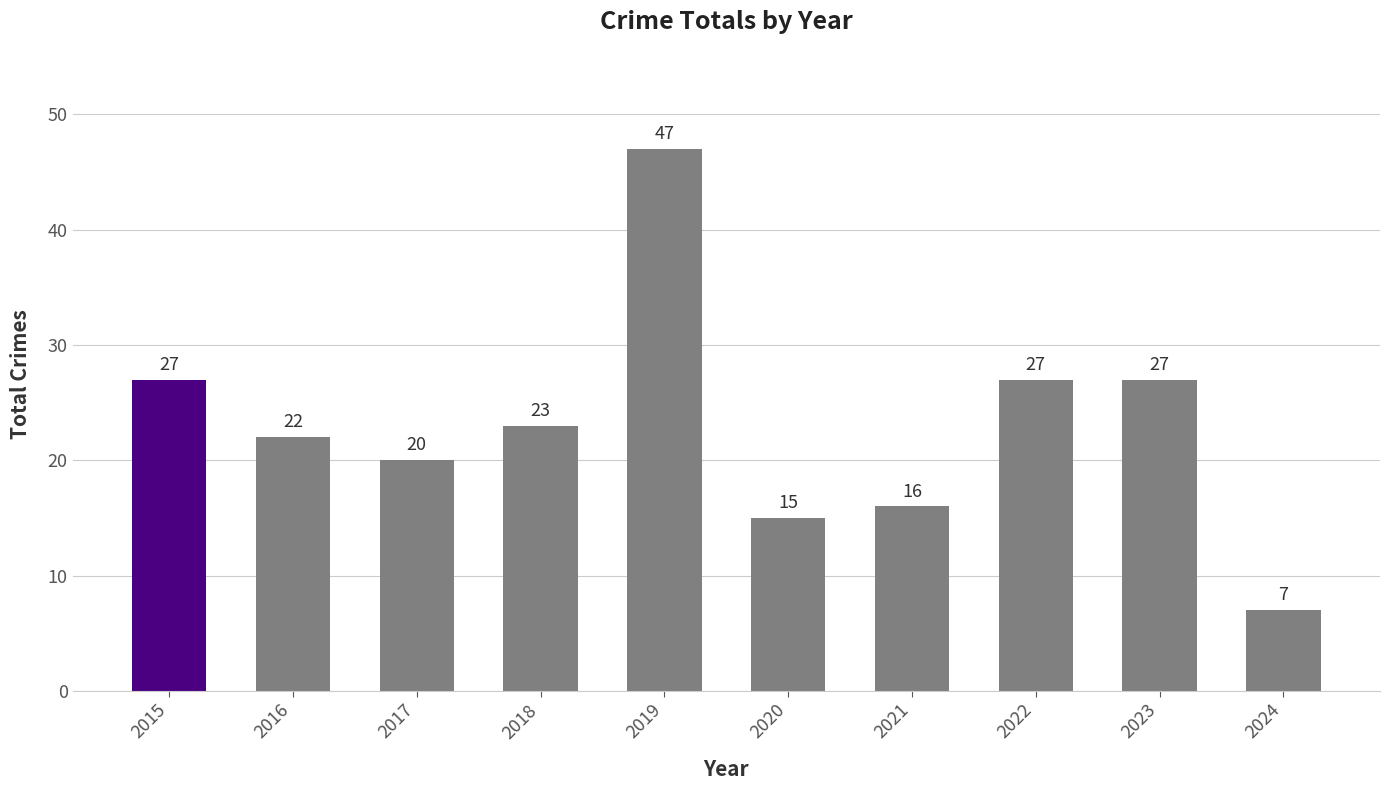

True or false: the data shows 15 at 2020.

True